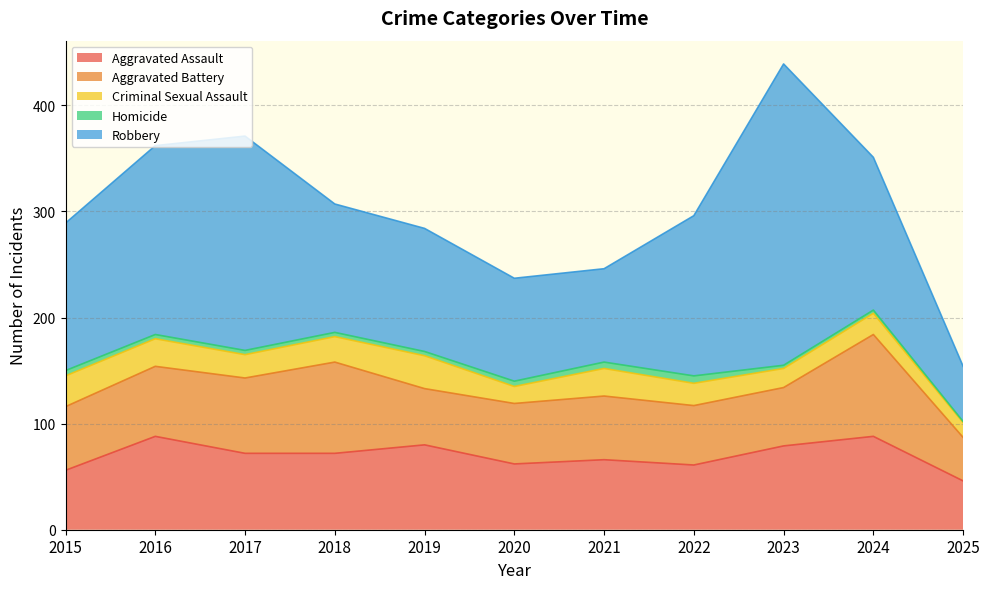

At which label is Criminal Sexual Assault closest to 22?

2017